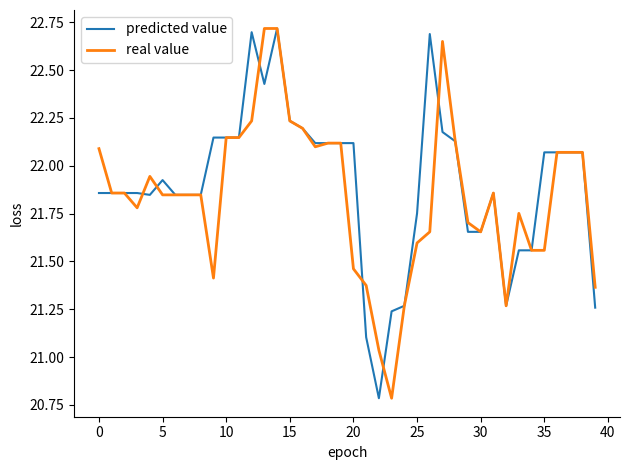

What is the minimum value for real value?

20.8